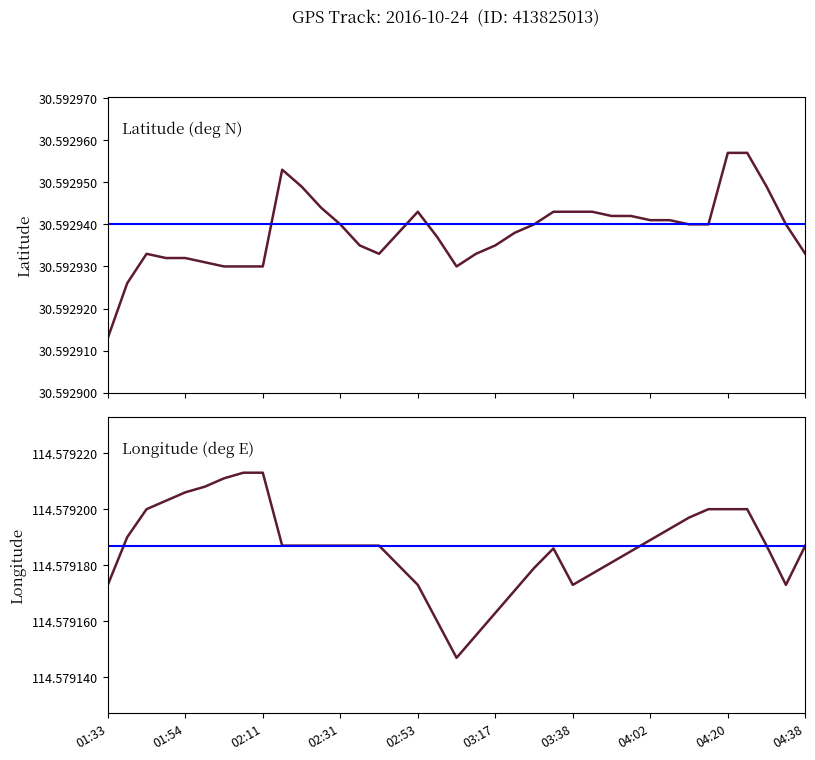

Where is Latitude nearest to the value 30?

01:33